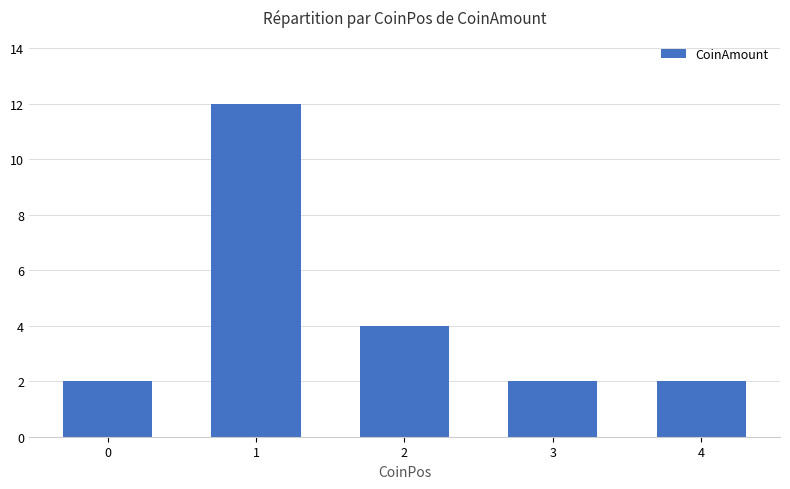

Which category has the highest value across all series?

1